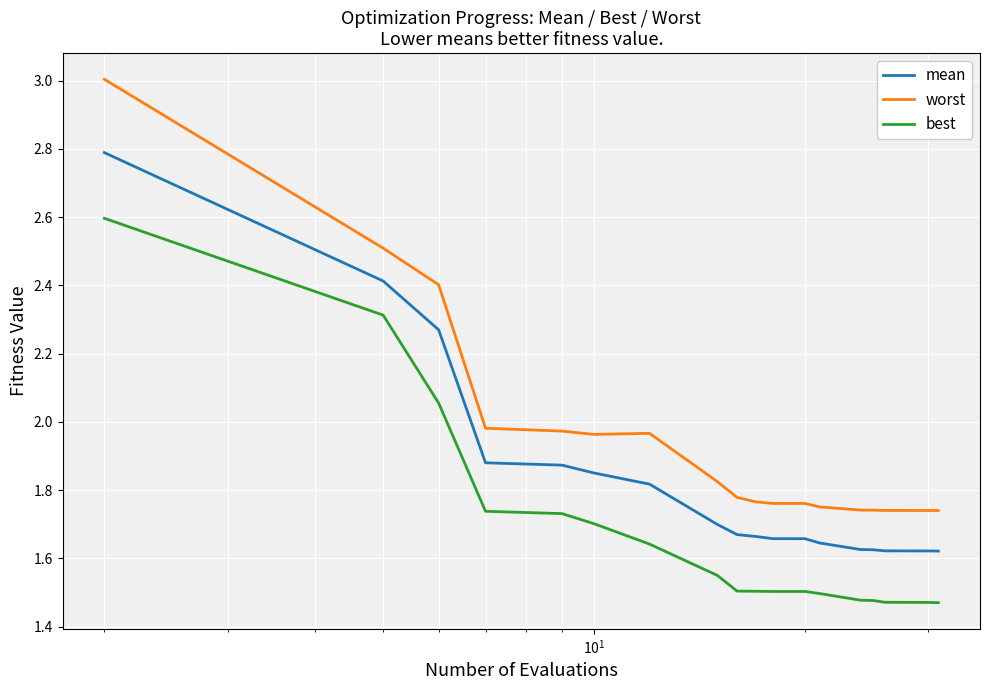

Rank the series by their maximum value, from lowest to highest.

best, mean, worst